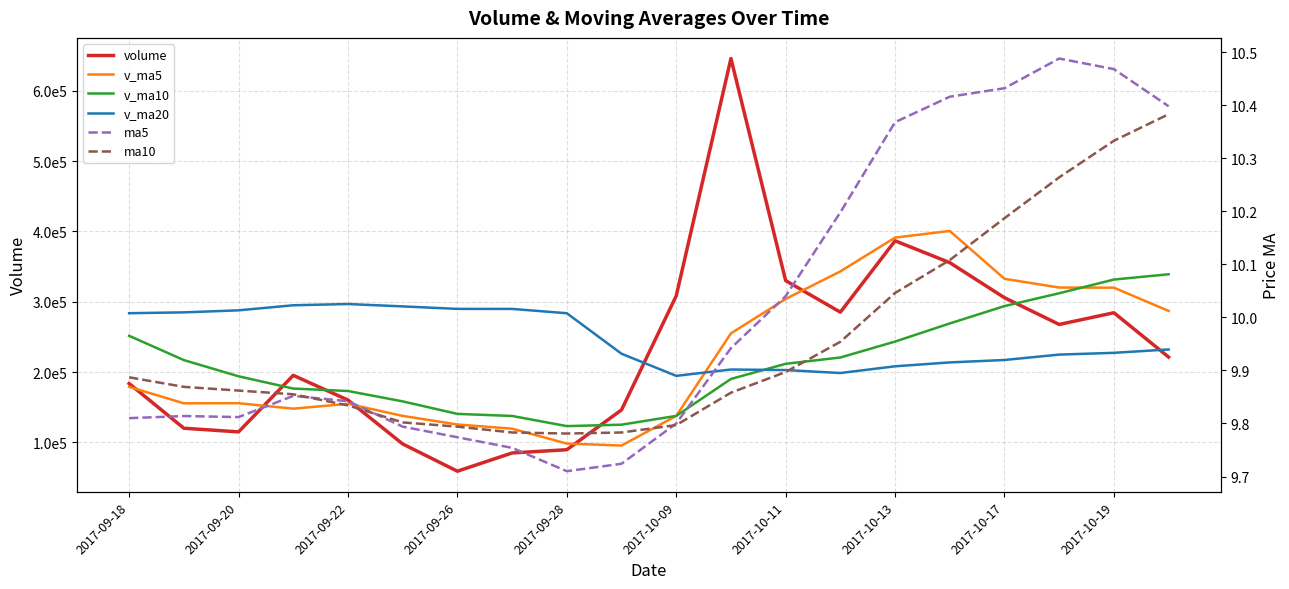

At which category is the sum across all series the highest?

11